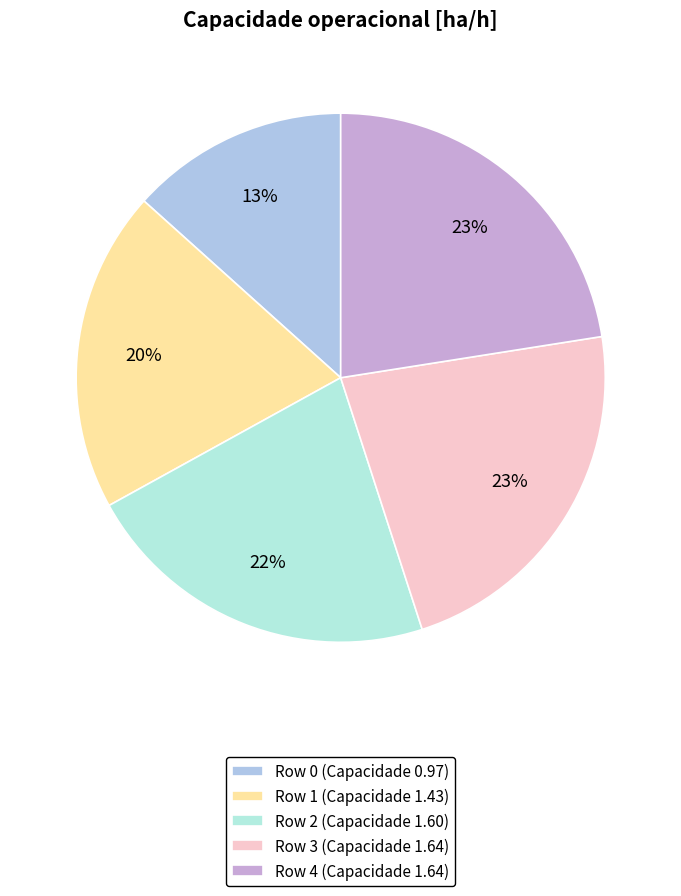

What percentage is the Row 3 slice, to the nearest percent?

23%